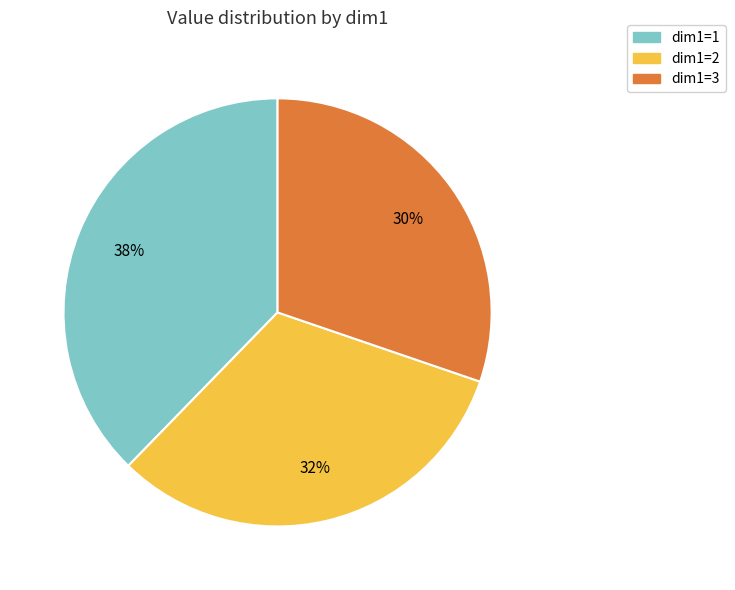

To the nearest percent, what portion does dim1=3 represent?

30%